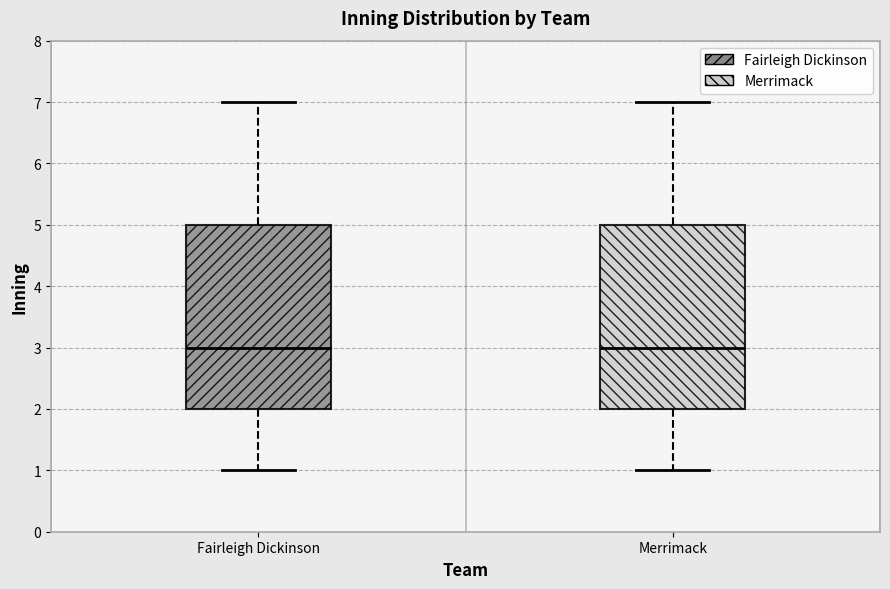

Reading left to right, transcribe this box plot: for each box, give where its median line is, the range the box spans, and where its two whiskers end, as read against the y-axis. The values are not printed on the chart, so give them approximately, as read against the axis.

Fairleigh Dickinson: median 3, box 2 to 5, whiskers 1 to 7
Merrimack: median 3, box 2 to 5, whiskers 1 to 7